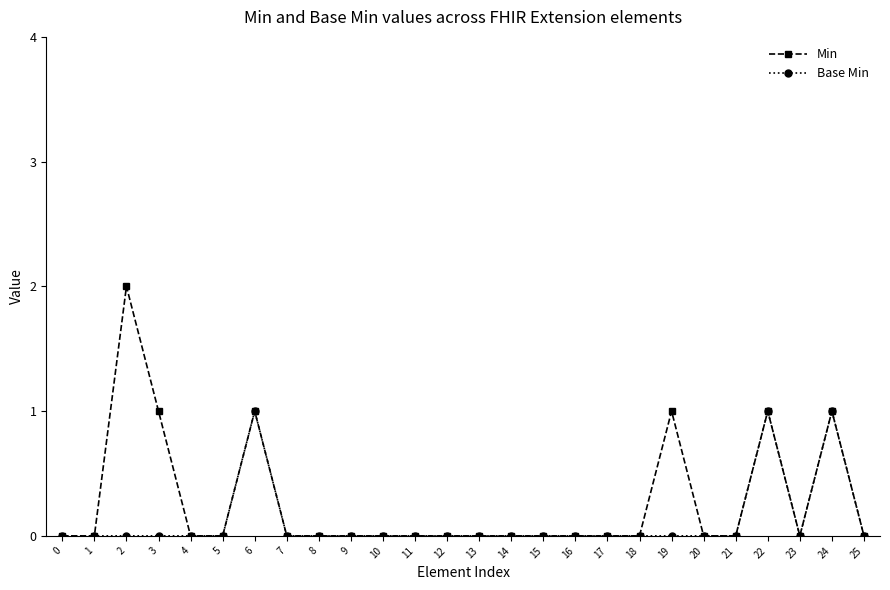

What is the maximum value for Min?

2